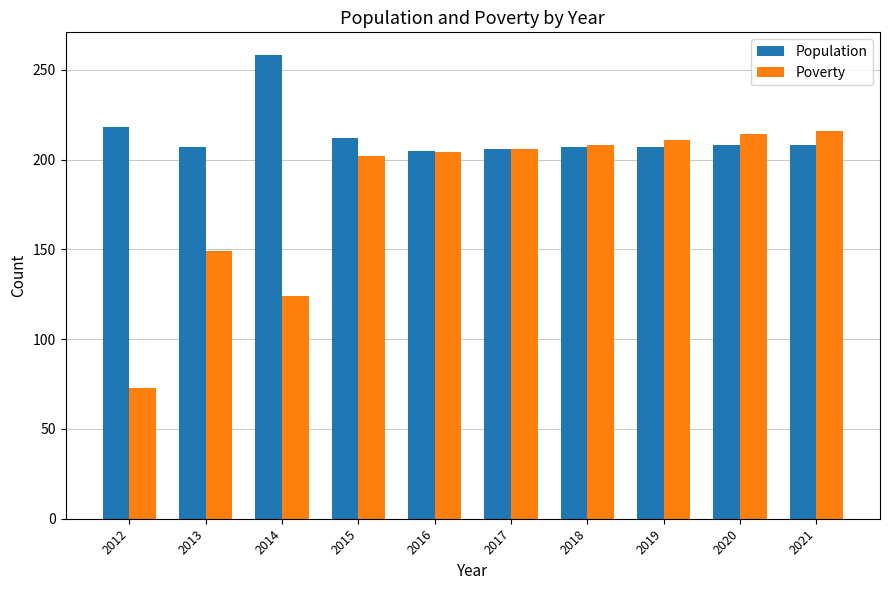

Is the value of Poverty at 2014 greater than the value of Population at 2019?

No